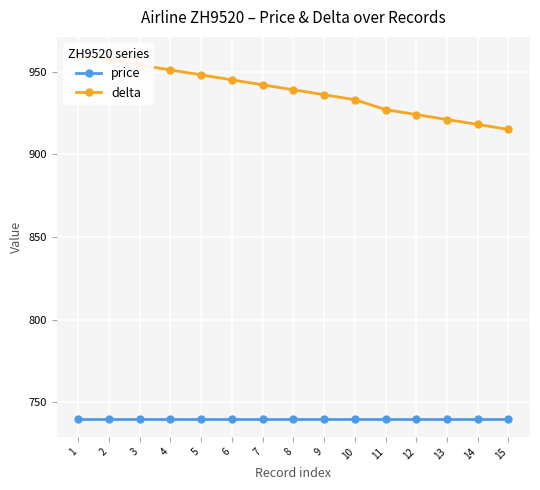

The price series shows 740 at 5. True or false?

True